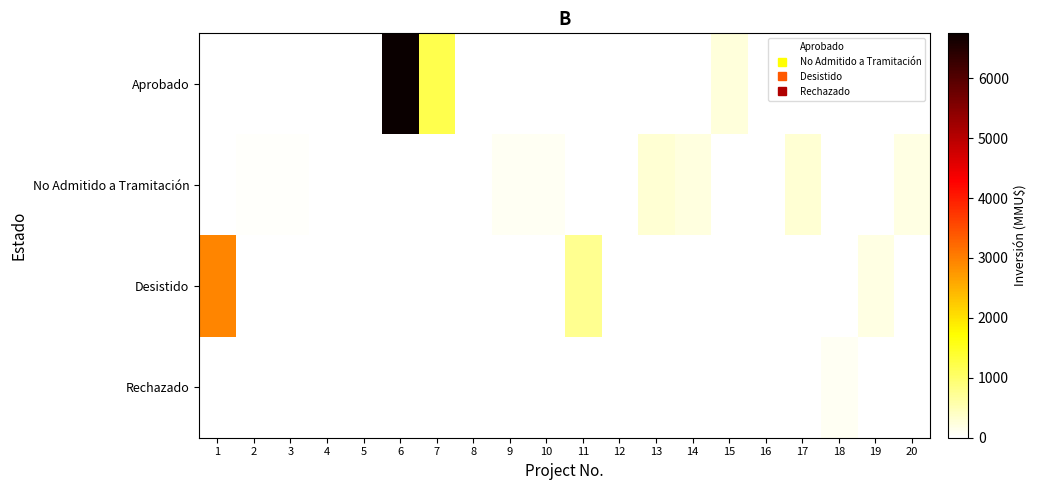

What is the difference between the highest and lowest values at 18?

80